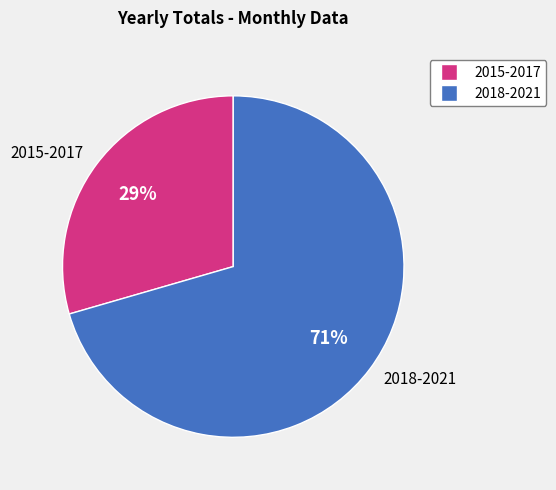

What is the smallest slice in the pie chart?

2015-2017